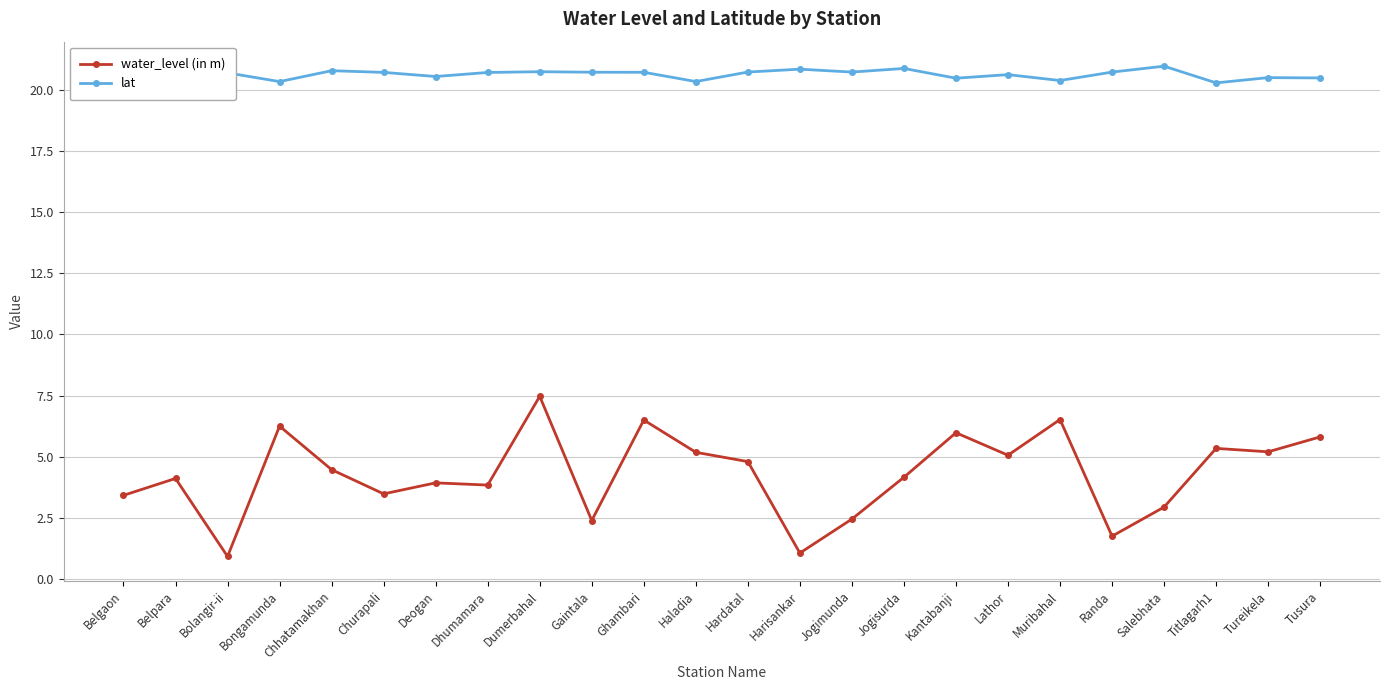

Does the chart have visible grid lines?

Yes